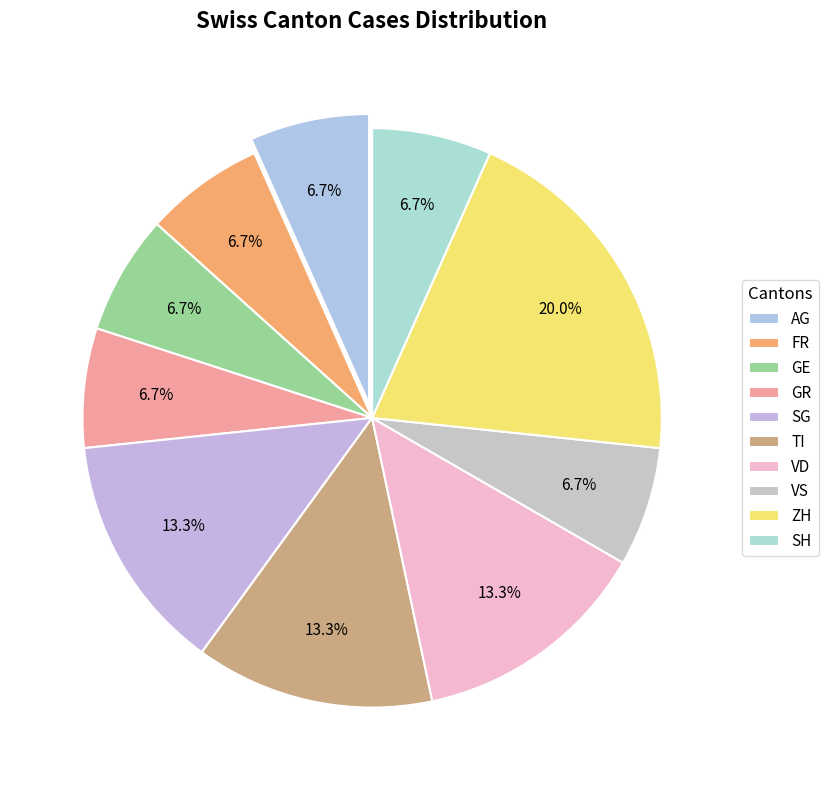

Which category has the biggest portion of the pie?

ZH